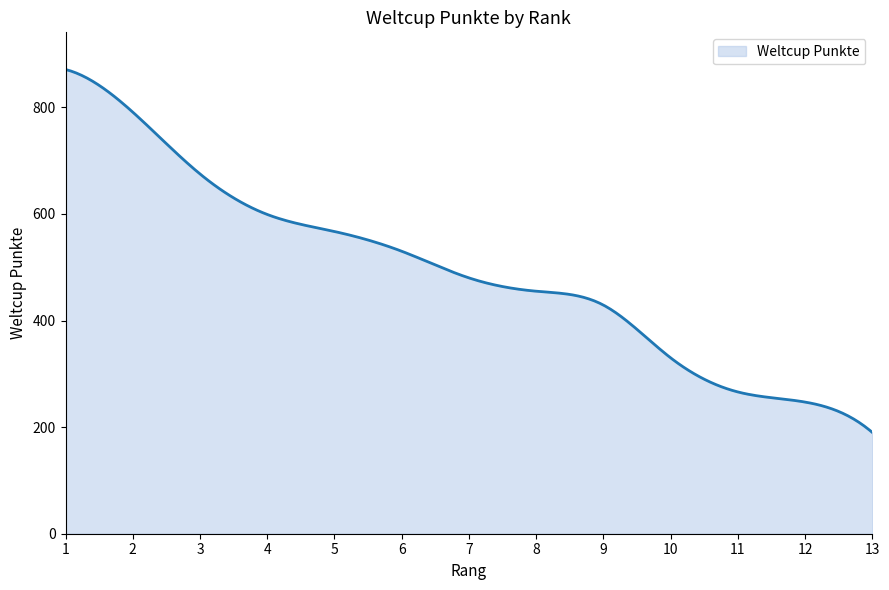

What is the difference between the maximum and second lowest values?

676.8